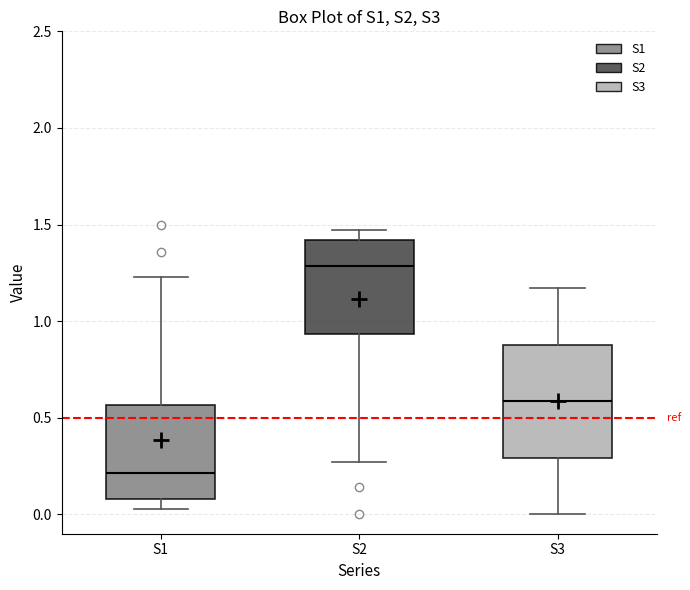

Where is the upper edge of the box for S2 on the y-axis? The values are not printed on the chart, so give them approximately, as read against the axis.

1.40